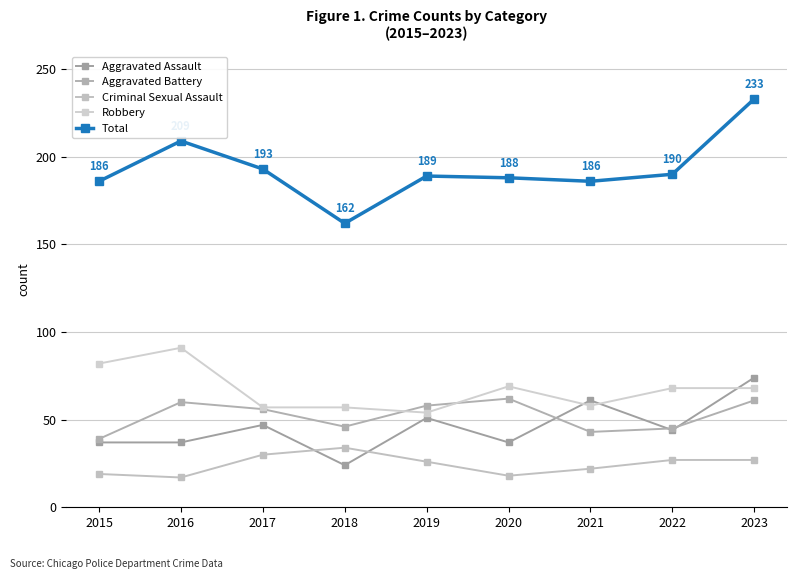

What are all the series names shown in the legend?

Aggravated Assault, Aggravated Battery, Criminal Sexual Assault, Robbery, Total